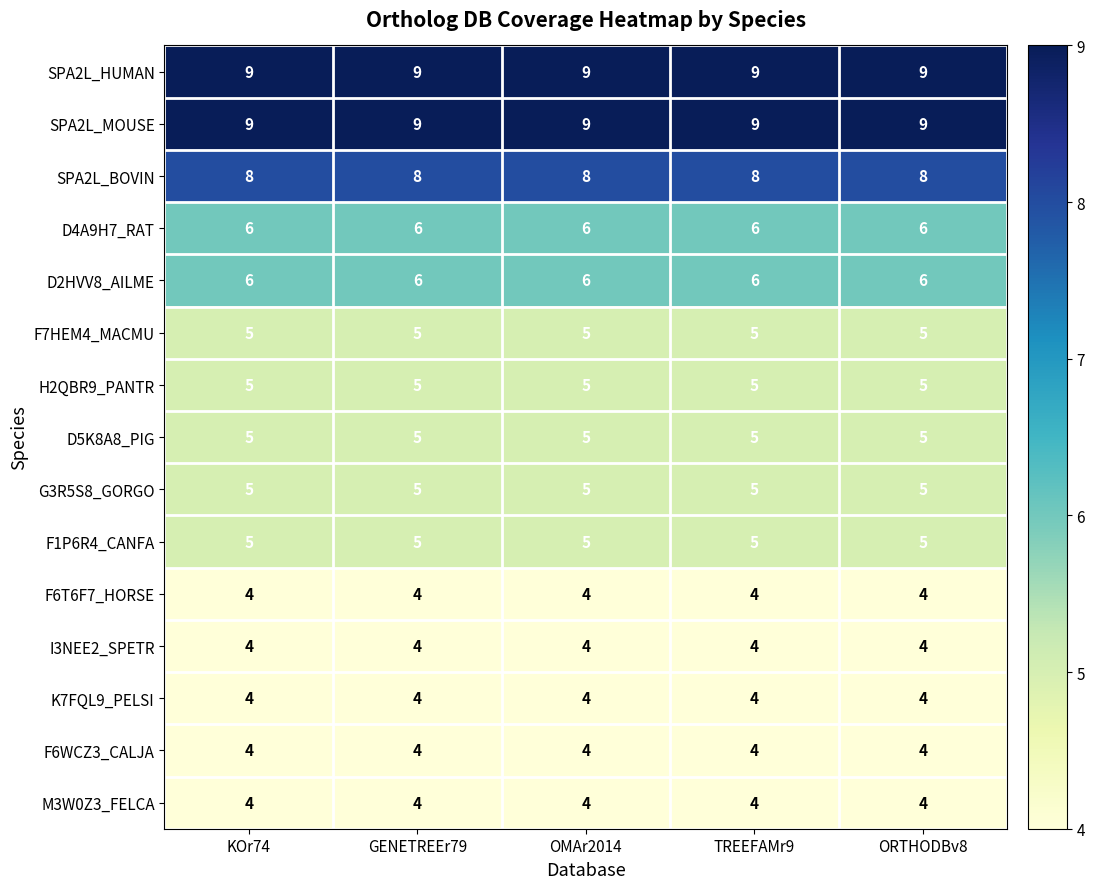

Read the K7FQL9_PELSI value at ORTHODBv8.

4